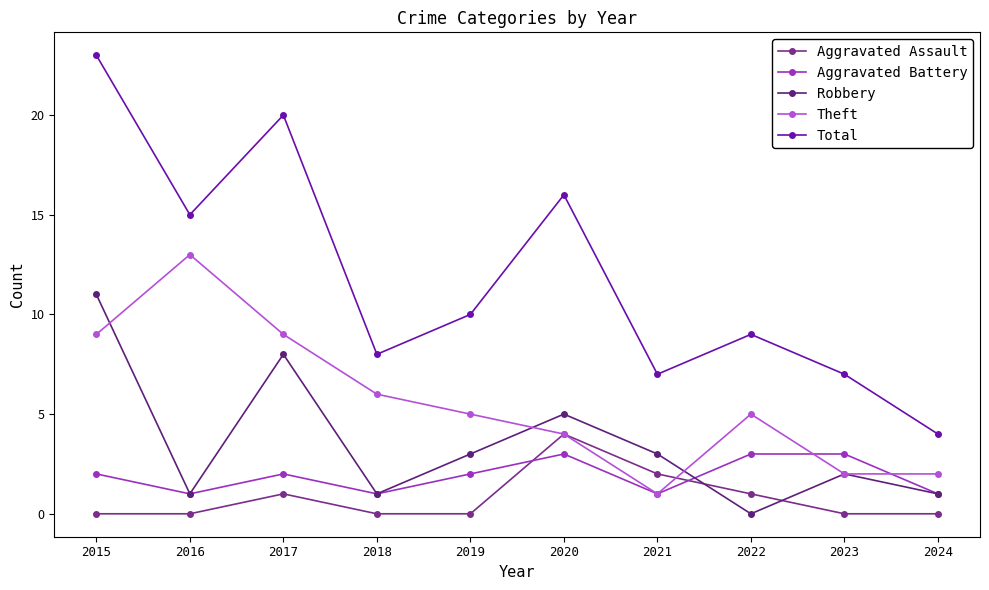

What are all the series names shown in the legend?

Aggravated Assault, Aggravated Battery, Robbery, Theft, Total